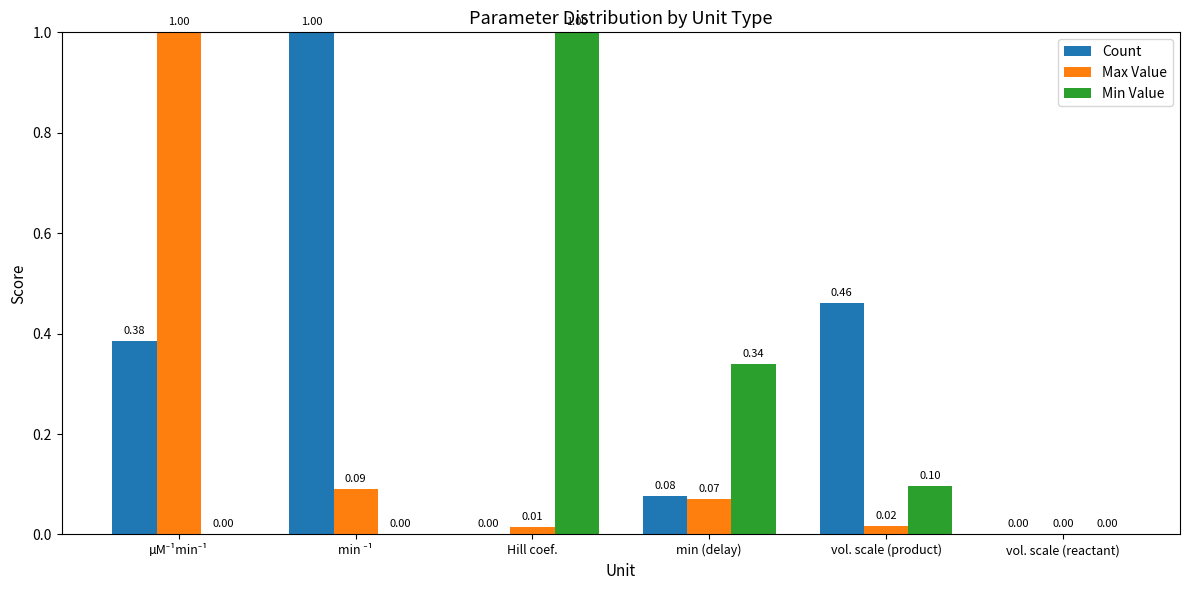

Where is Max Value nearest to the value 0?

vol. scale (reactant)